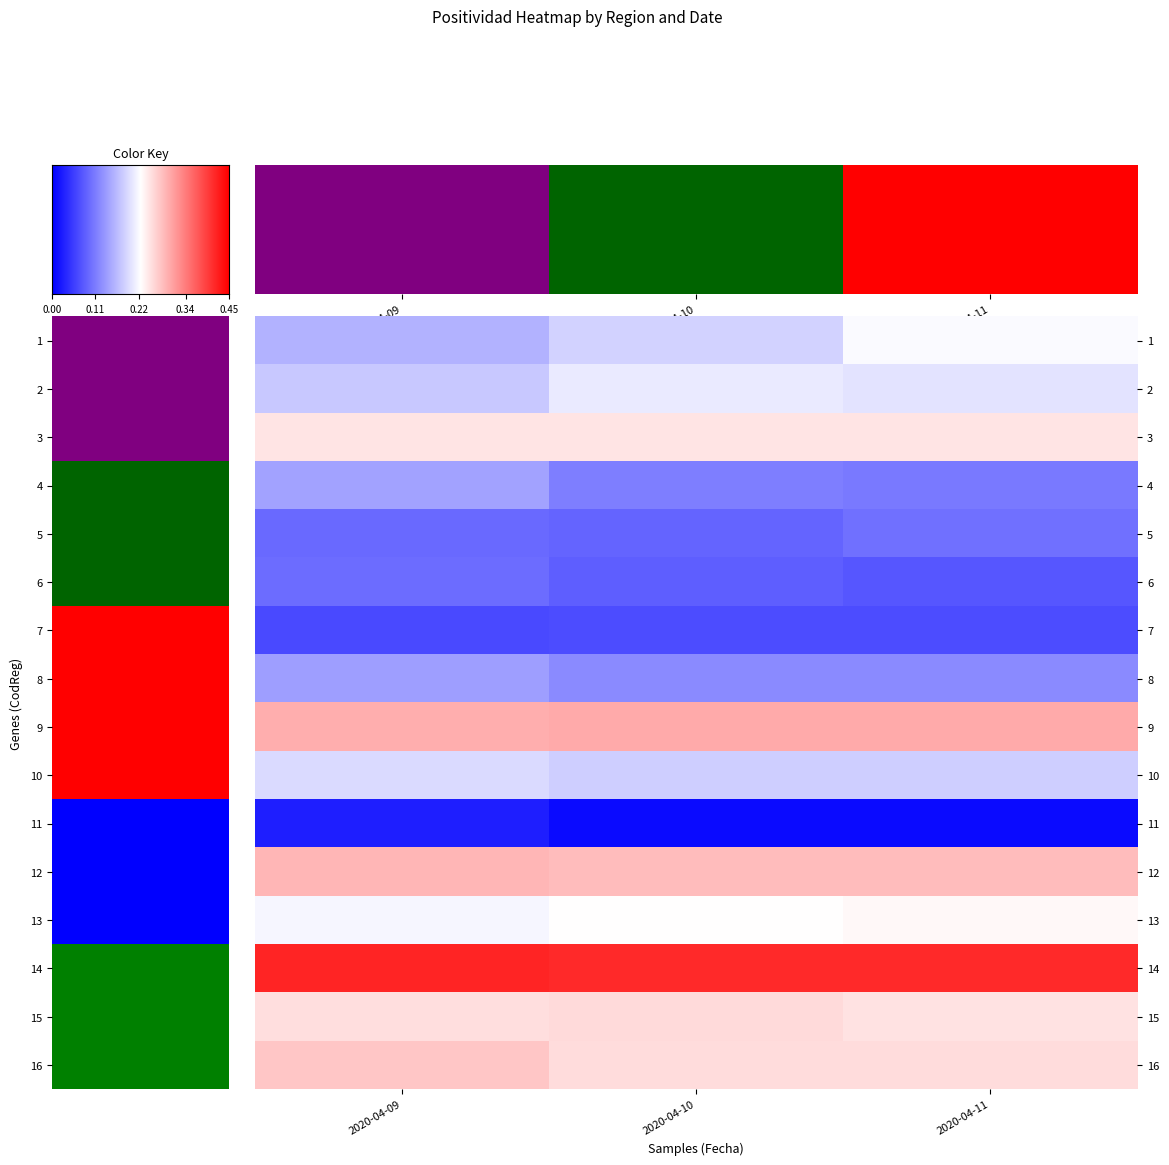

What is the maximum value shown in the chart?

0.4